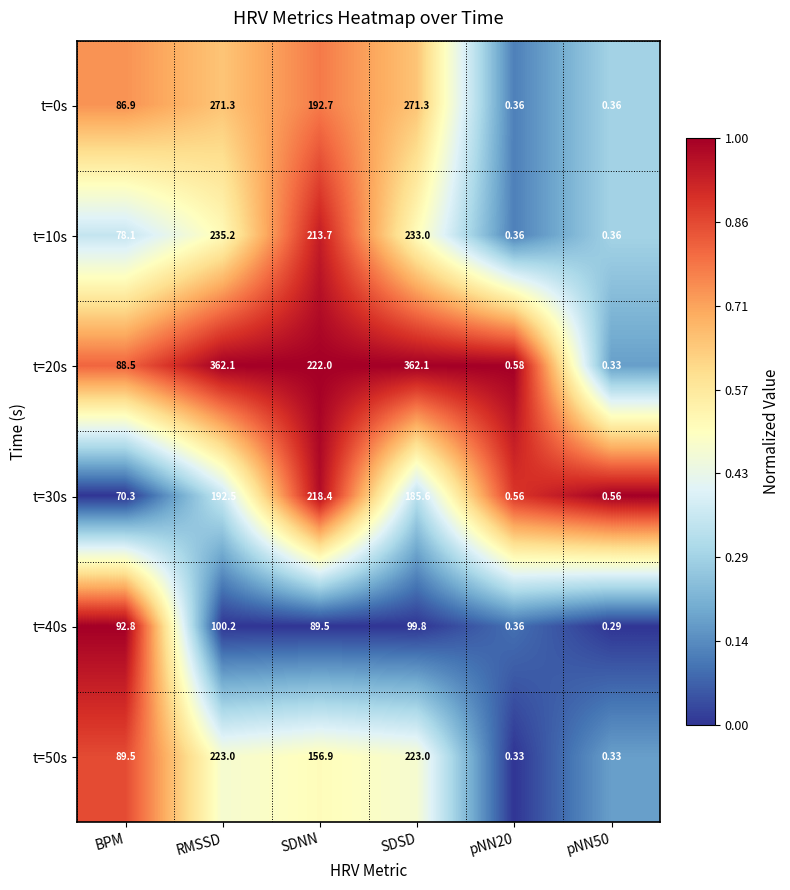

Where does the t=20s series first go above 222?

RMSSD